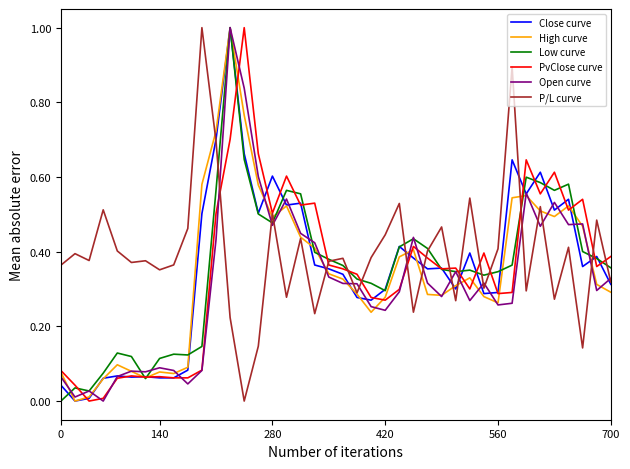

What is the greatest value displayed?

1.0